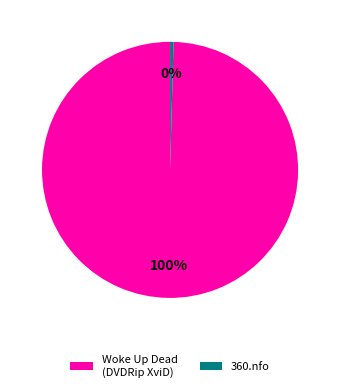

How many segments does this pie chart have?

2